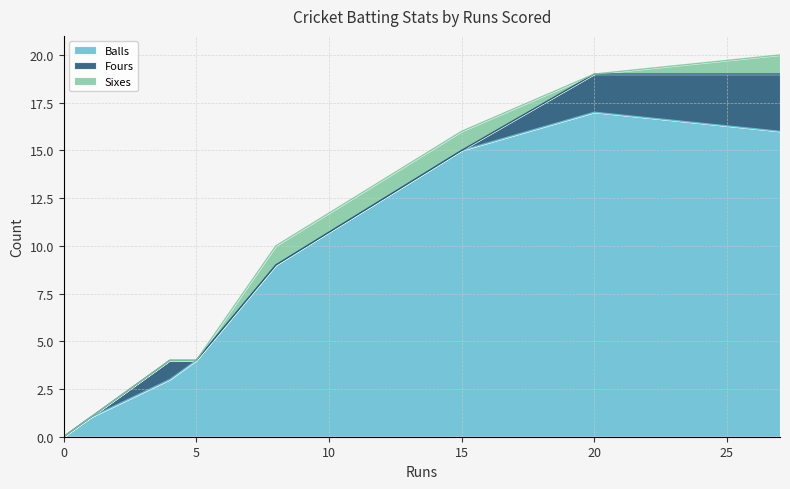

The Balls series shows 1 at 0. True or false?

False